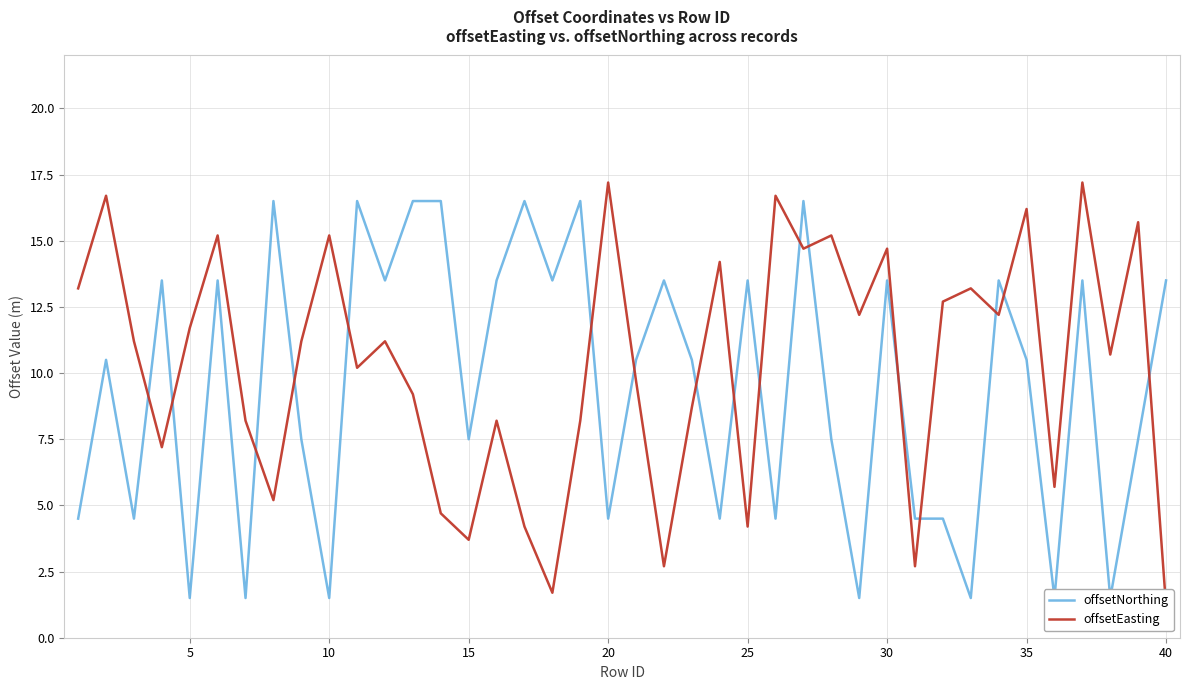

True or false: offsetNorthing and offsetEasting intersect in this chart.

True